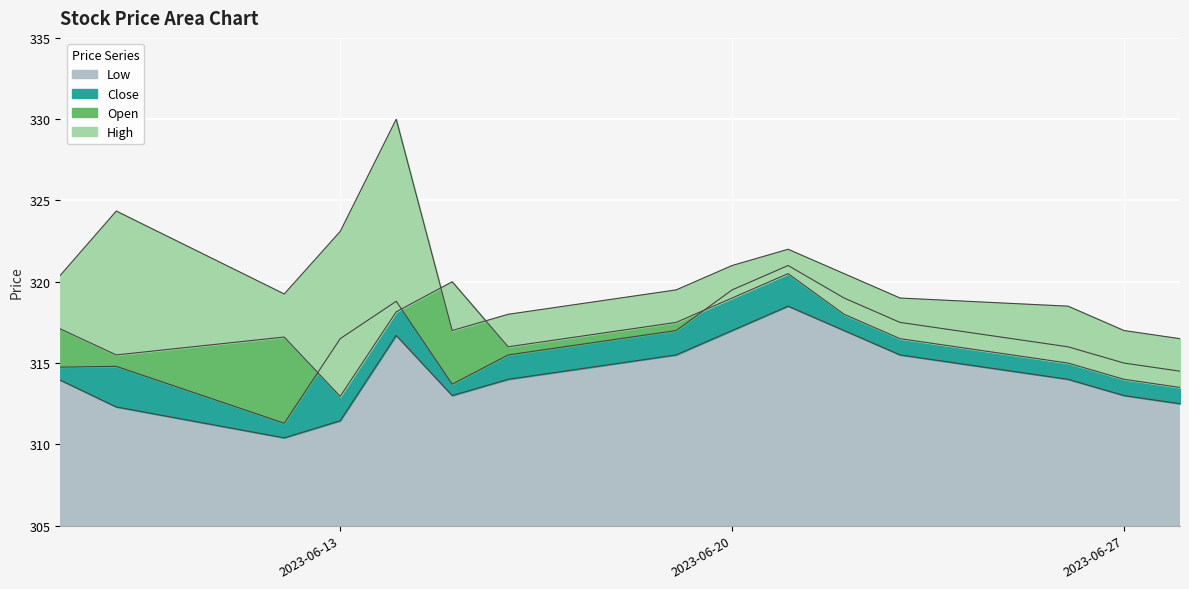

Reading right to left, what are all the values shown in this chart?

High: 2023-06-28=316.5	2023-06-27=317.0	2023-06-26=318.5	2023-06-23=319.0	2023-06-22=320.5	2023-06-21=322.0	2023-06-20=321.0	2023-06-19=319.5	2023-06-16=318.0	2023-06-15=317.0	2023-06-14=330.0	2023-06-13=323.1	2023-06-12=319.2	2023-06-09=324.4	2023-06-08=320.4
Open: 2023-06-28=313.5	2023-06-27=314.0	2023-06-26=315.0	2023-06-23=316.5	2023-06-22=318.0	2023-06-21=320.5	2023-06-20=319.0	2023-06-19=317.5	2023-06-16=316.0	2023-06-15=320.0	2023-06-14=318.1	2023-06-13=312.9	2023-06-12=316.6	2023-06-09=315.5	2023-06-08=317.1
Close: 2023-06-28=314.5	2023-06-27=315.0	2023-06-26=316.0	2023-06-23=317.5	2023-06-22=319.0	2023-06-21=321.0	2023-06-20=319.5	2023-06-19=317.0	2023-06-16=315.5	2023-06-15=313.7	2023-06-14=318.8	2023-06-13=316.5	2023-06-12=311.3	2023-06-09=314.8	2023-06-08=314.8
Low: 2023-06-28=312.5	2023-06-27=313.0	2023-06-26=314.0	2023-06-23=315.5	2023-06-22=317.0	2023-06-21=318.5	2023-06-20=317.0	2023-06-19=315.5	2023-06-16=314.0	2023-06-15=313.0	2023-06-14=316.7	2023-06-13=311.4	2023-06-12=310.4	2023-06-09=312.3	2023-06-08=313.9